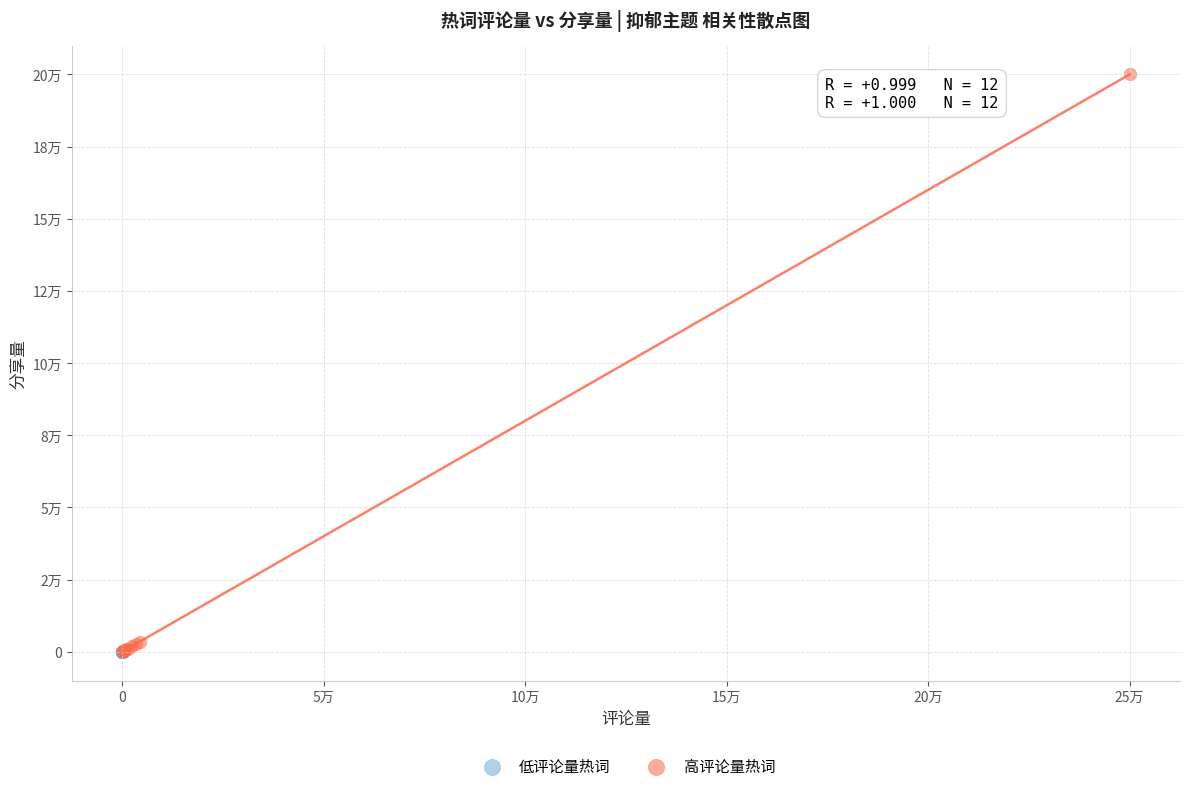

Which series has the largest Y range (max minus min)?

高评论量热词